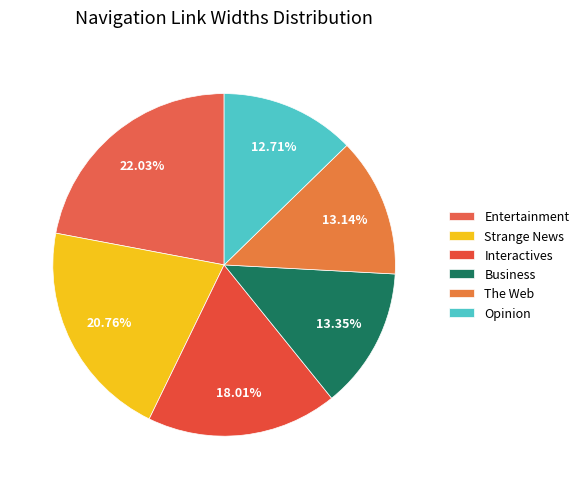

How many segments does this pie chart have?

6